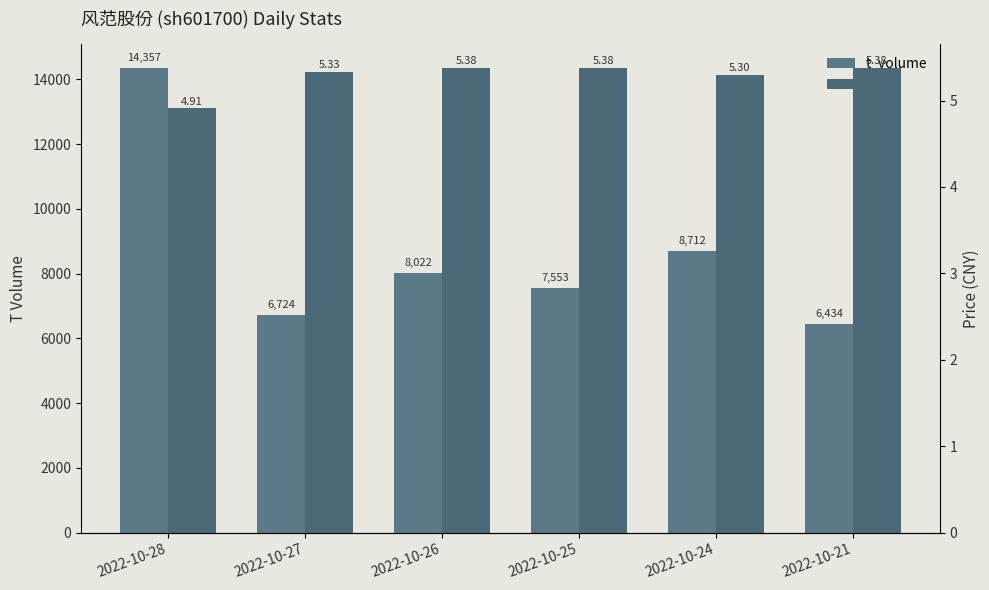

How many bars are there in each group?

2